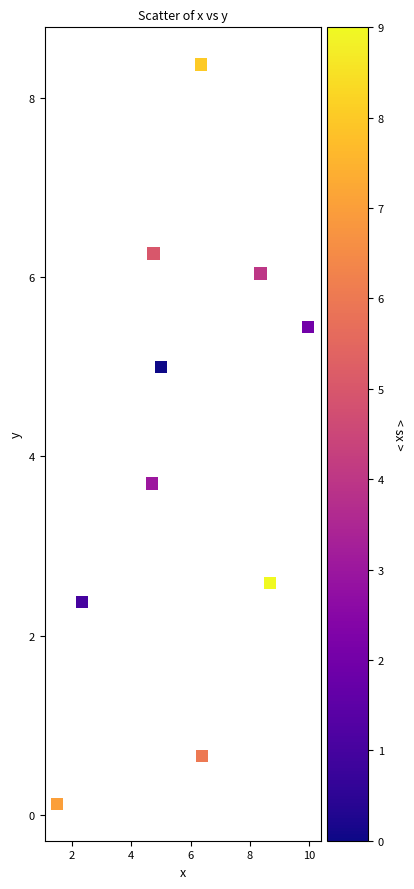

What is the range of Y values (max minus min)?

8.2